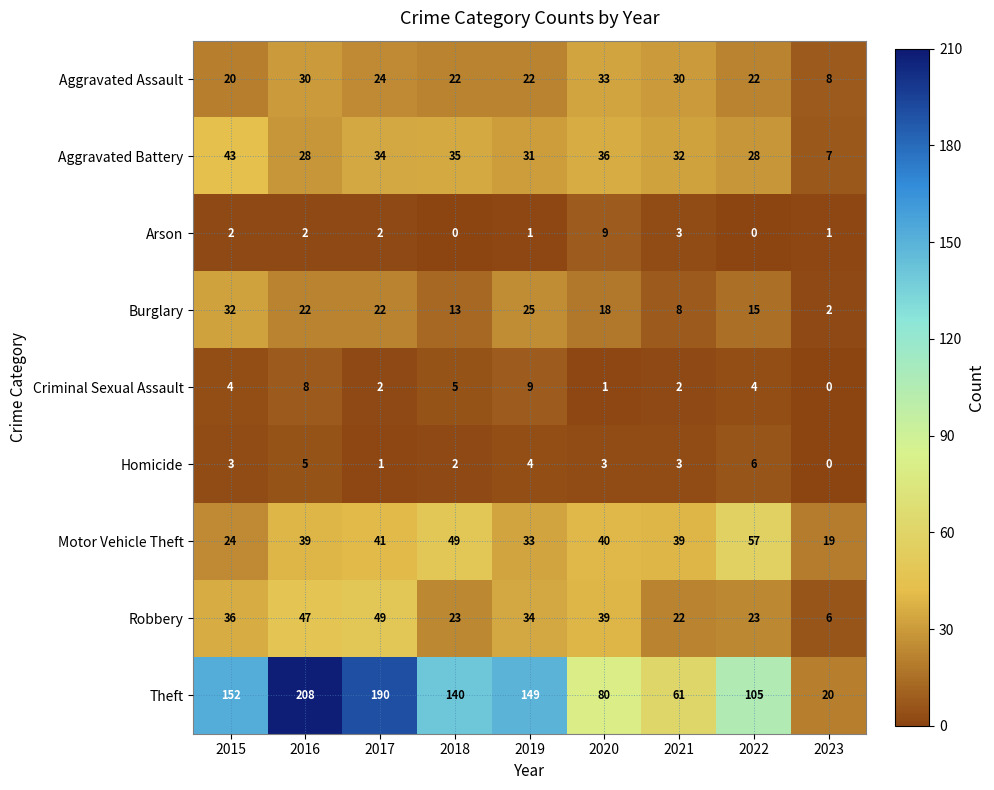

Is it true that Burglary equals 34 at 2016?

False